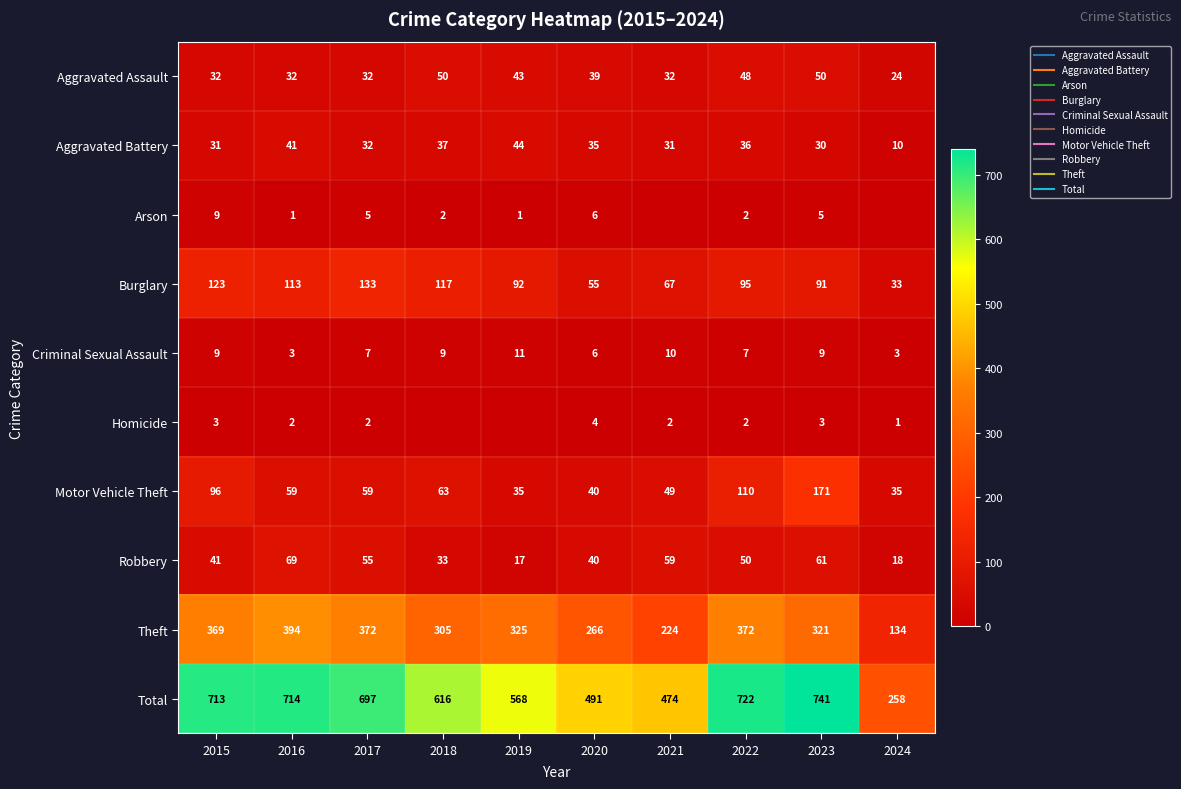

How many values in the Burglary series exceed 95?

4